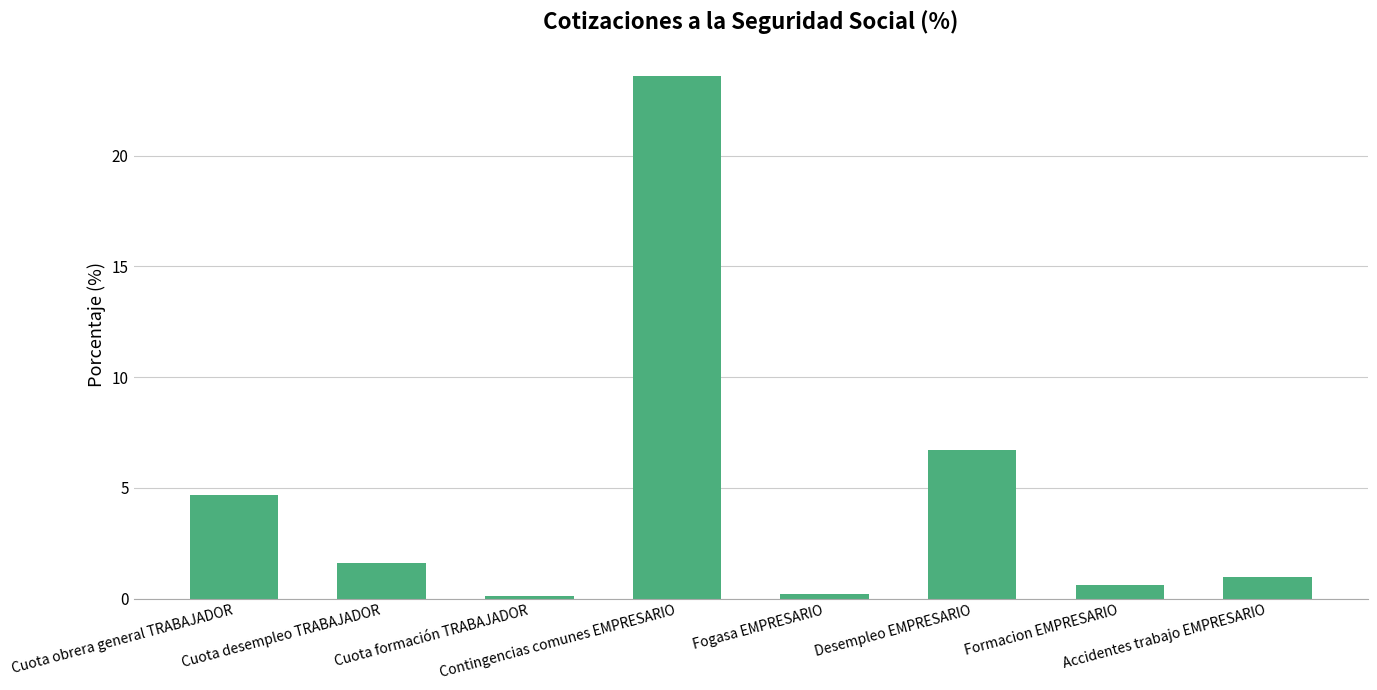

What is the sum of the values at Cuota formación TRABAJADOR and Formacion EMPRESARIO?

0.7